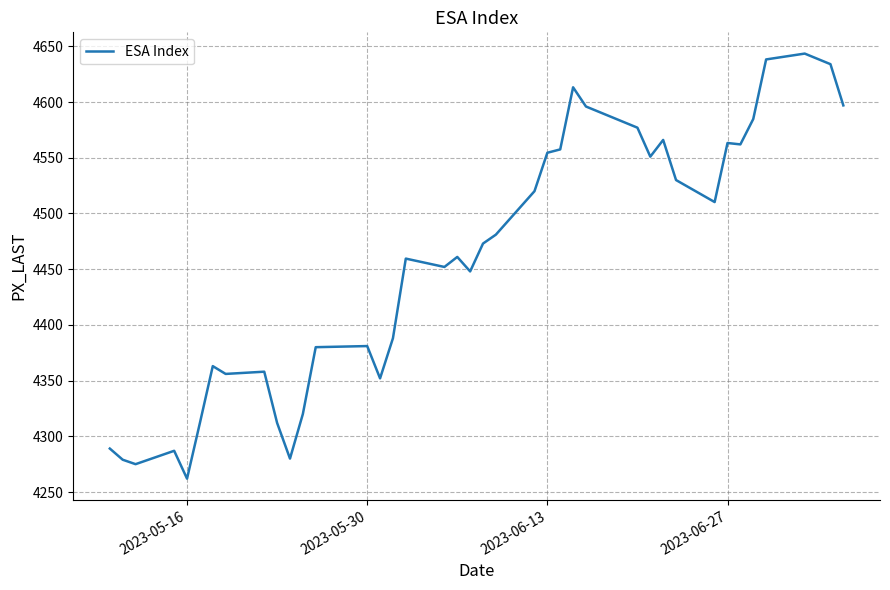

What is the smallest value displayed?

4262.0